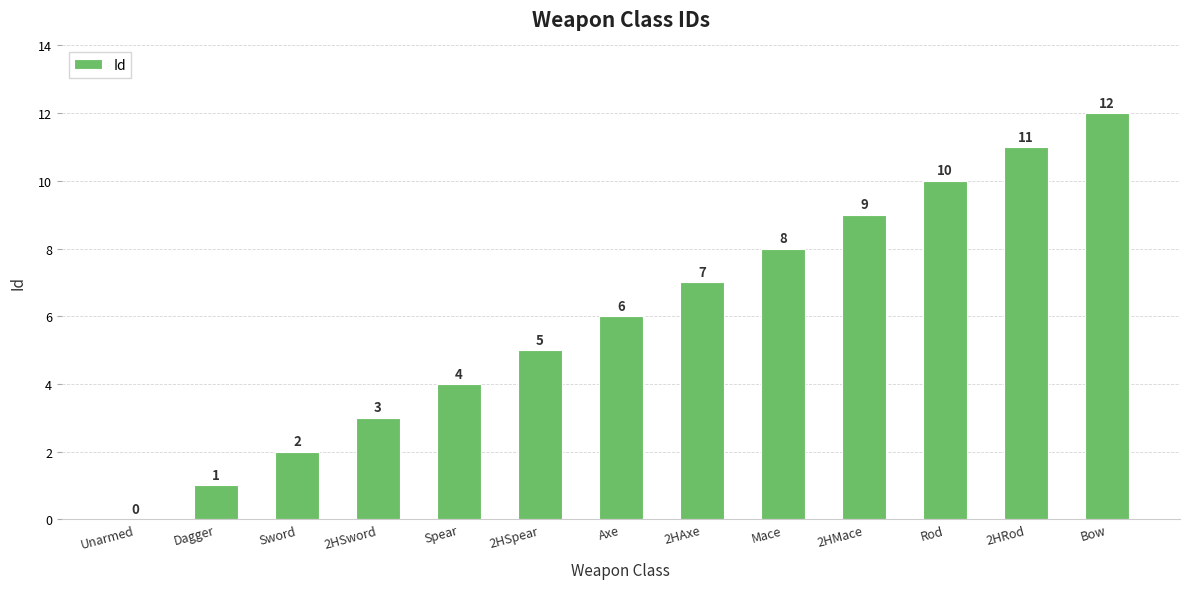

Is it true that the value at 2HAxe is 7?

True